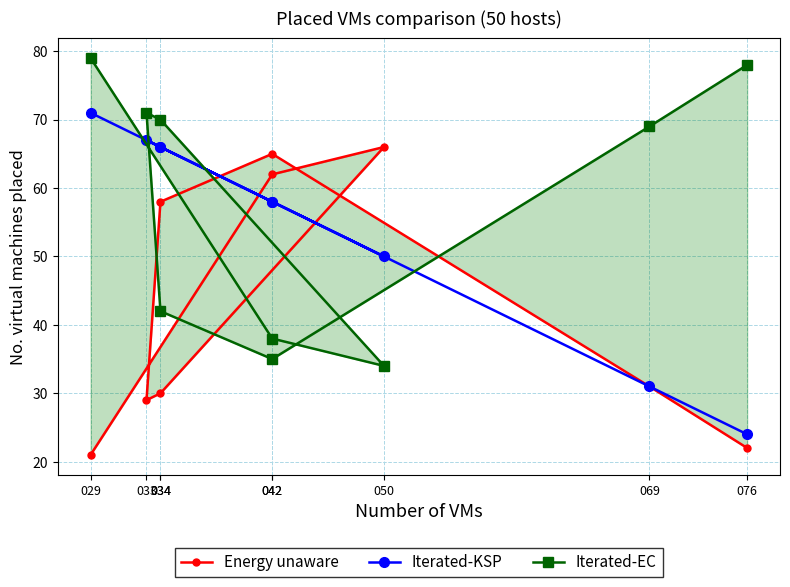

The value of Energy unaware at 033 is 29. True or false?

True